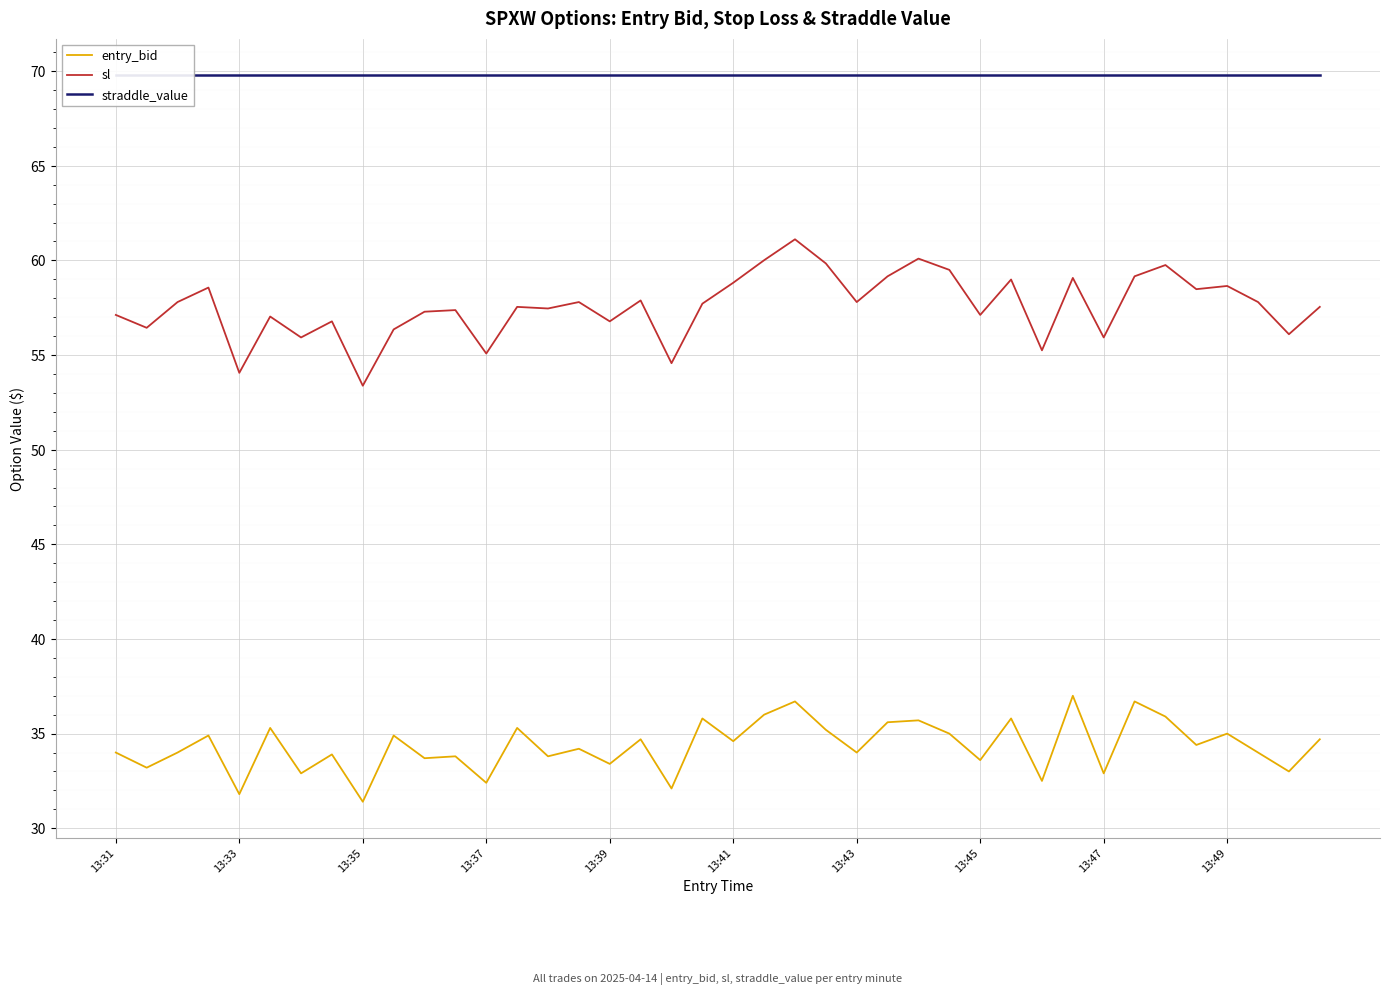

What is the value of the sl point at the 9th from the left?

53.4